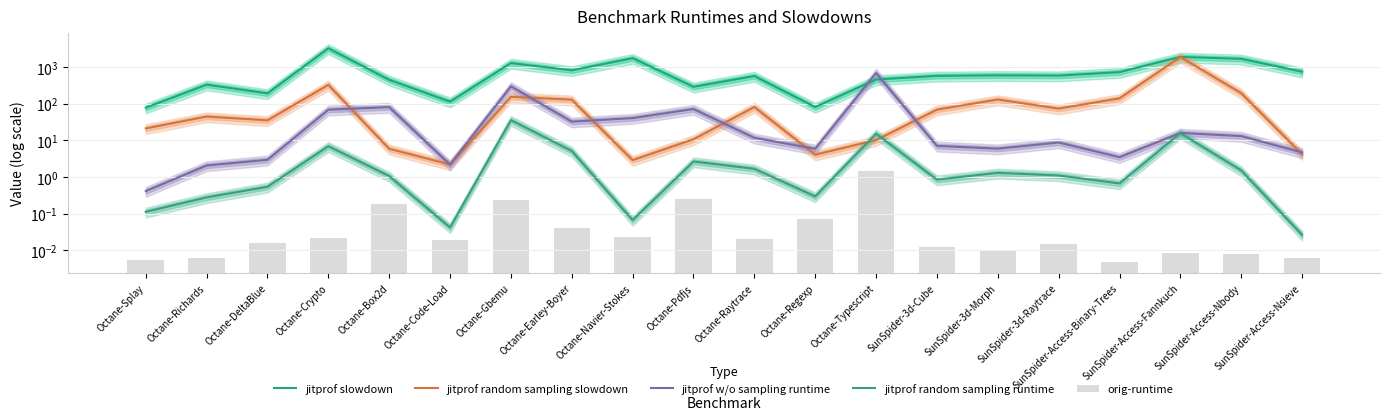

What is the difference between the orig-runtime values at Octane-Typescript and Octane-Gbemu?

1.3